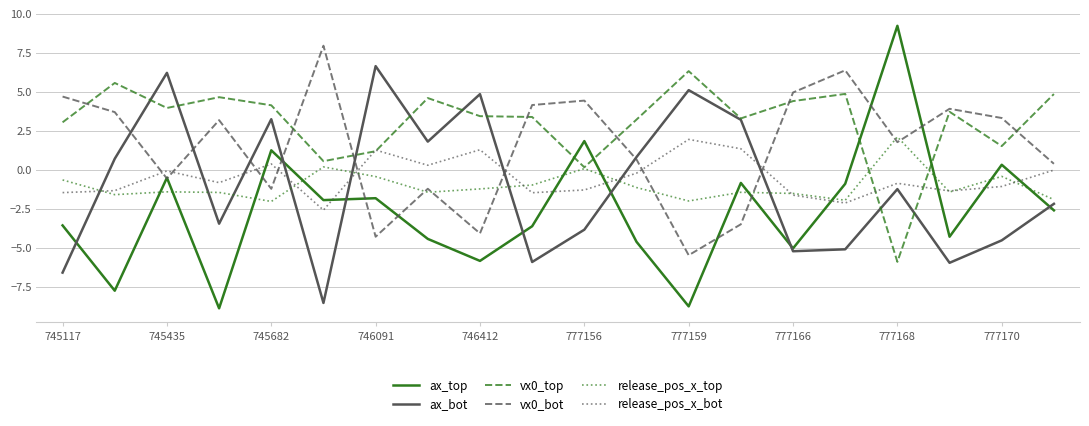

True or false: release_pos_x_top and vx0_bot intersect in this chart.

True